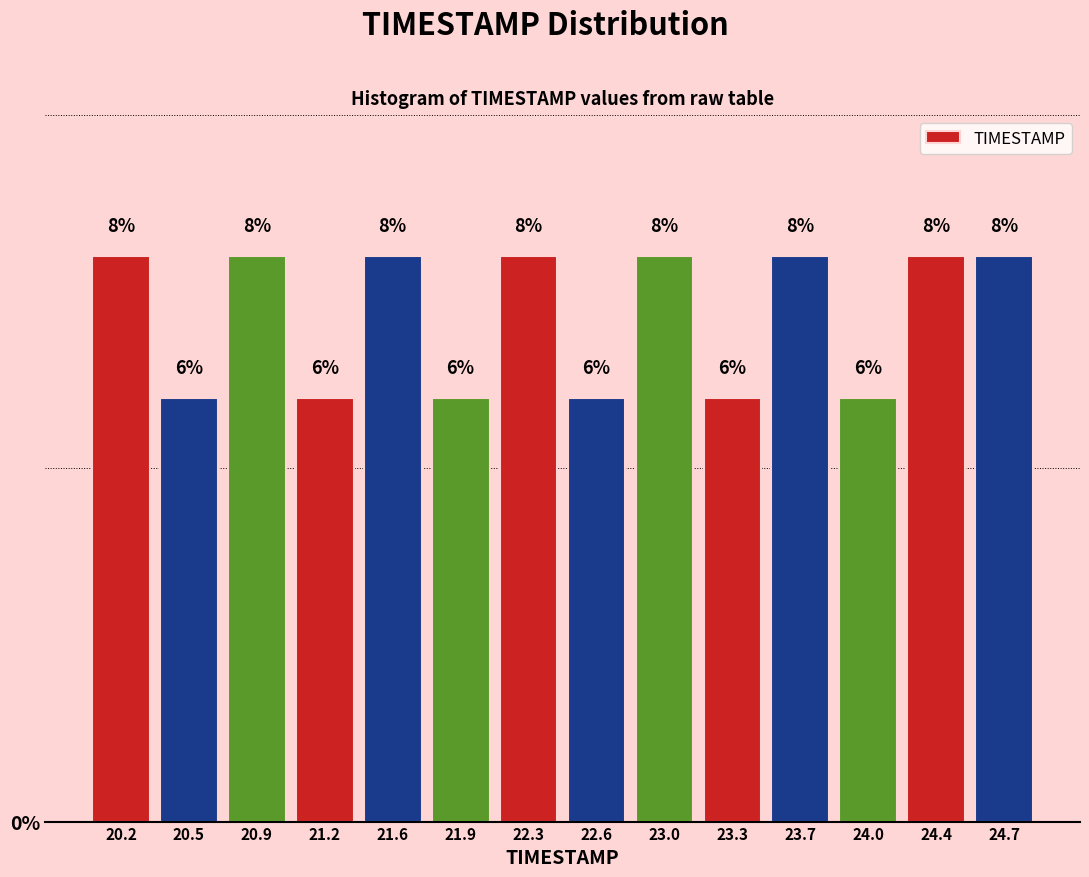

Reading left to right, transcribe this chart: for each bar, give the range it covers on the x-axis and its height.

20.00 to 20.35: 8
20.35 to 20.70: 6
20.70 to 21.05: 8
21.05 to 21.40: 6
21.40 to 21.75: 8
21.75 to 22.10: 6
22.10 to 22.45: 8
22.45 to 22.80: 6
22.80 to 23.15: 8
23.15 to 23.50: 6
23.50 to 23.85: 8
23.85 to 24.20: 6
24.20 to 24.55: 8
24.55 to 24.90: 8